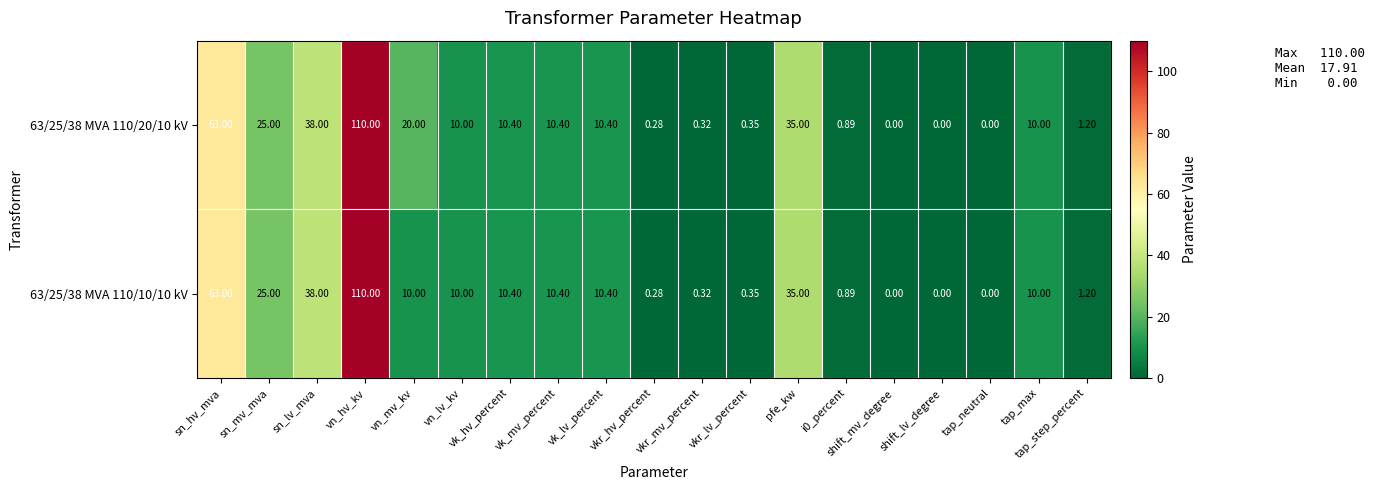

At which label does 63/25/38 MVA 110/20/10 kV reach its peak?

vn_hv_kv